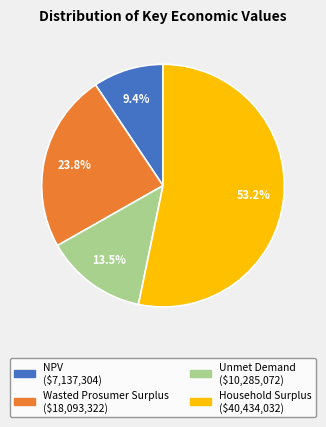

Is it true that NPV is 24% of the pie?

False